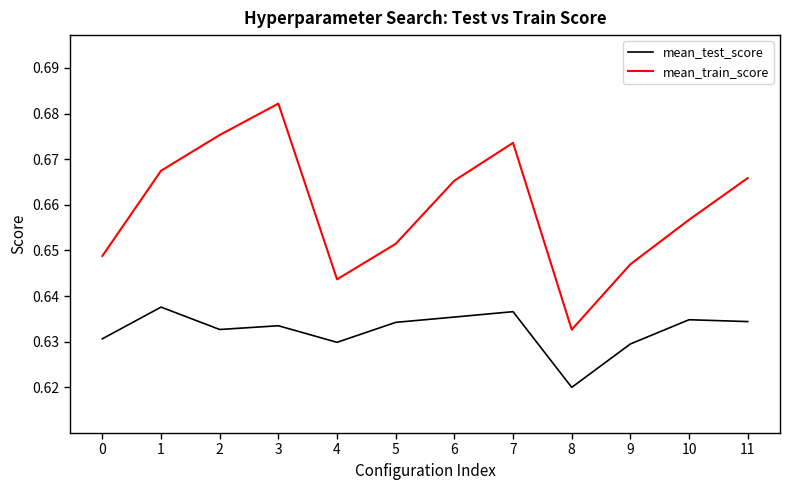

What are all the series names shown in the legend?

mean_test_score, mean_train_score